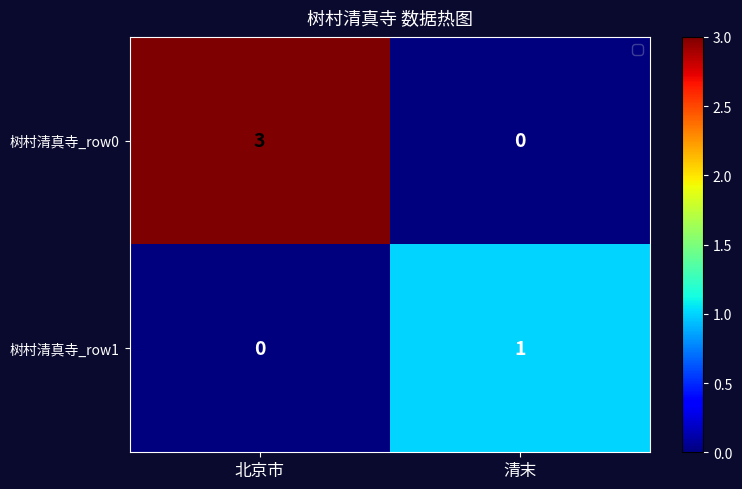

What is the total value across all series at 北京市?

3